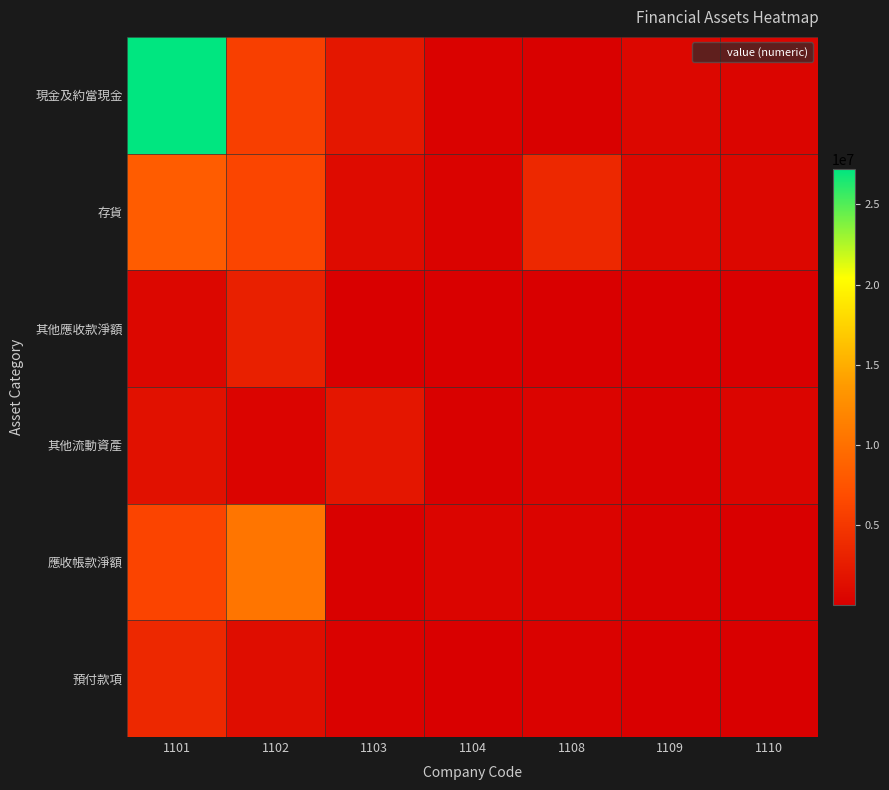

Rank the series at 1108 from lowest to highest value.

其他應收款淨額, 現金及約當現金, 預付款項, 應收帳款淨額, 其他流動資產, 存貨